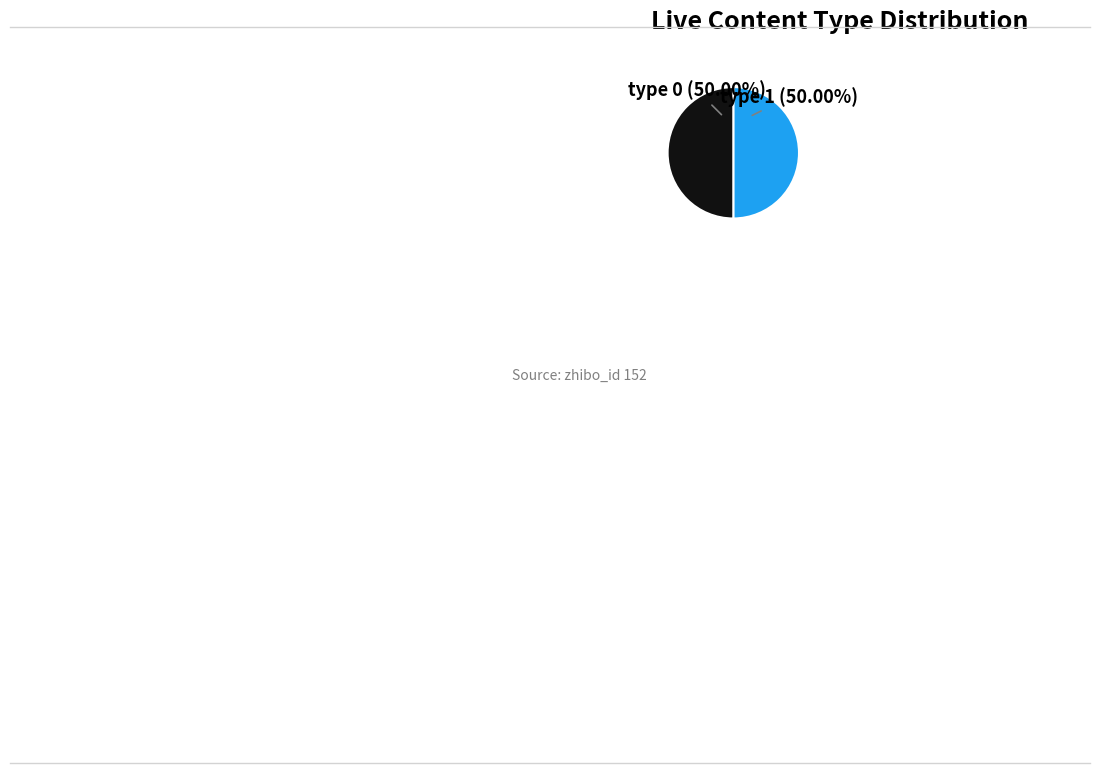

Which slice is the smallest?

type 0